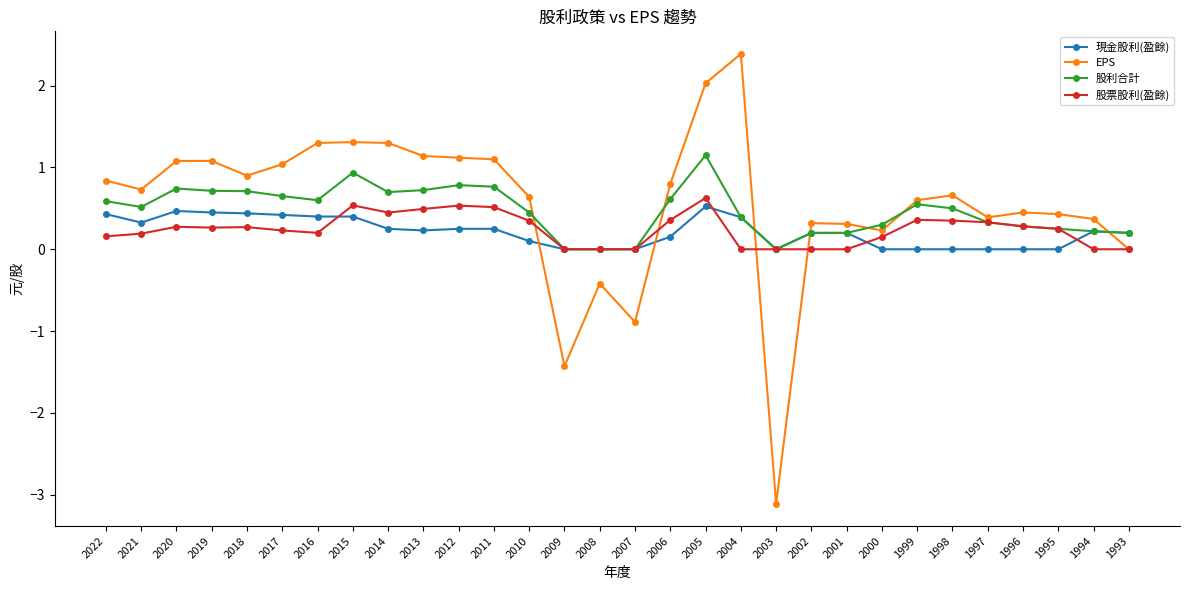

True or false: EPS and 股票股利(盈餘) intersect in this chart.

True